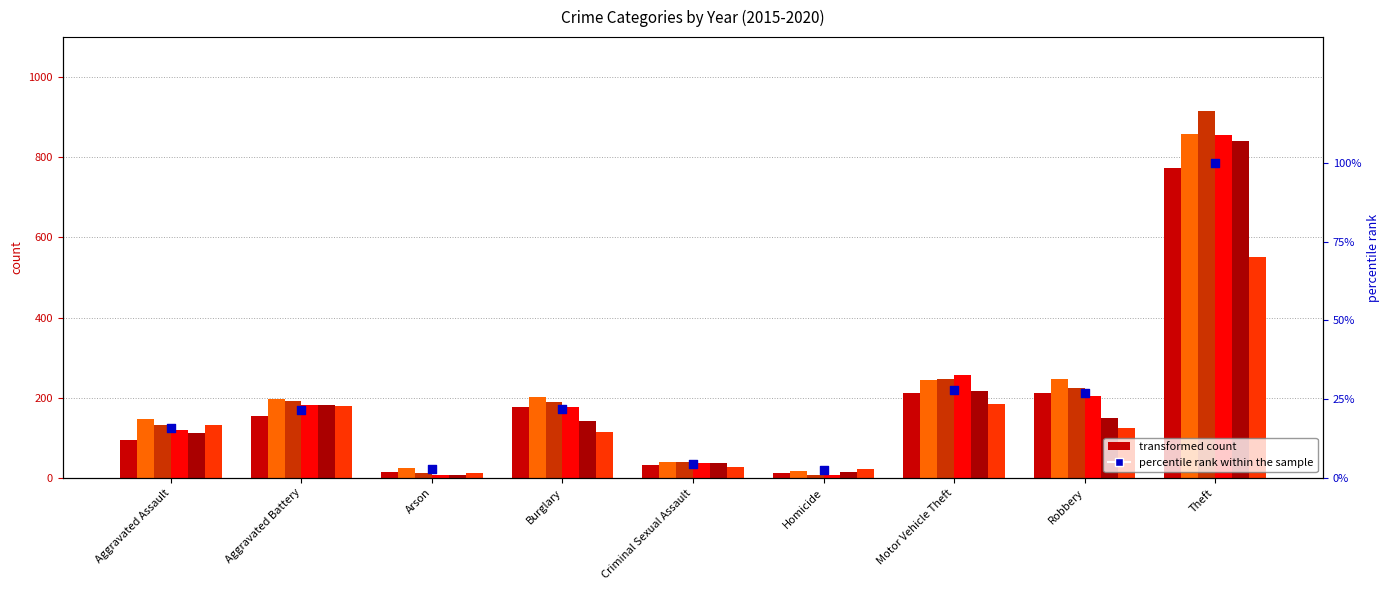

Approximately how many times larger is the value at Burglary compared to Aggravated Battery?

1.0